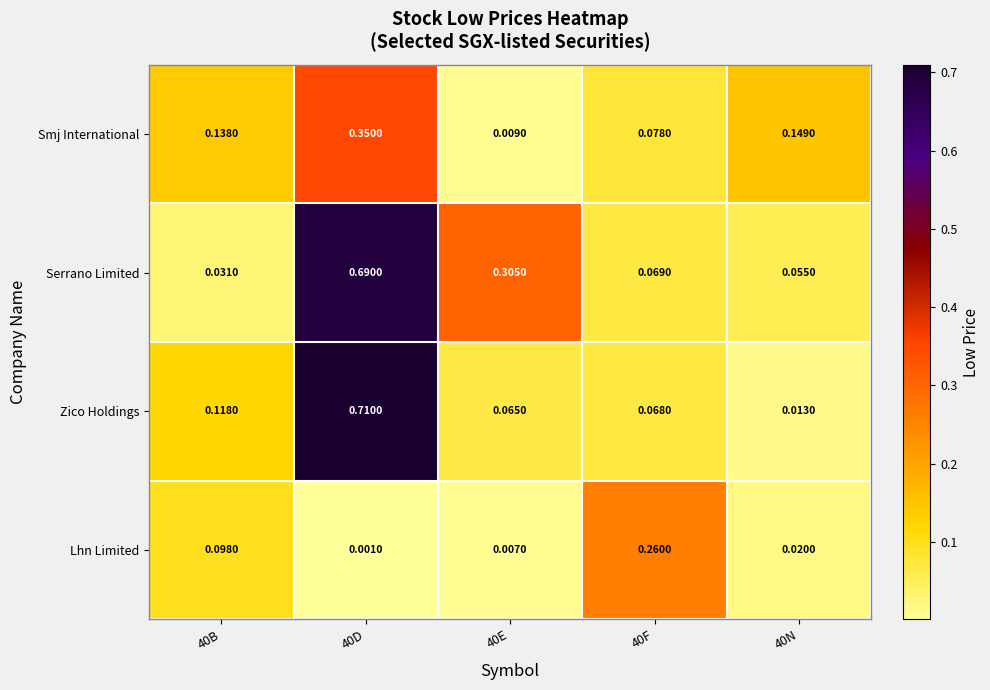

Which series has the largest range (max minus min)?

Zico Holdings